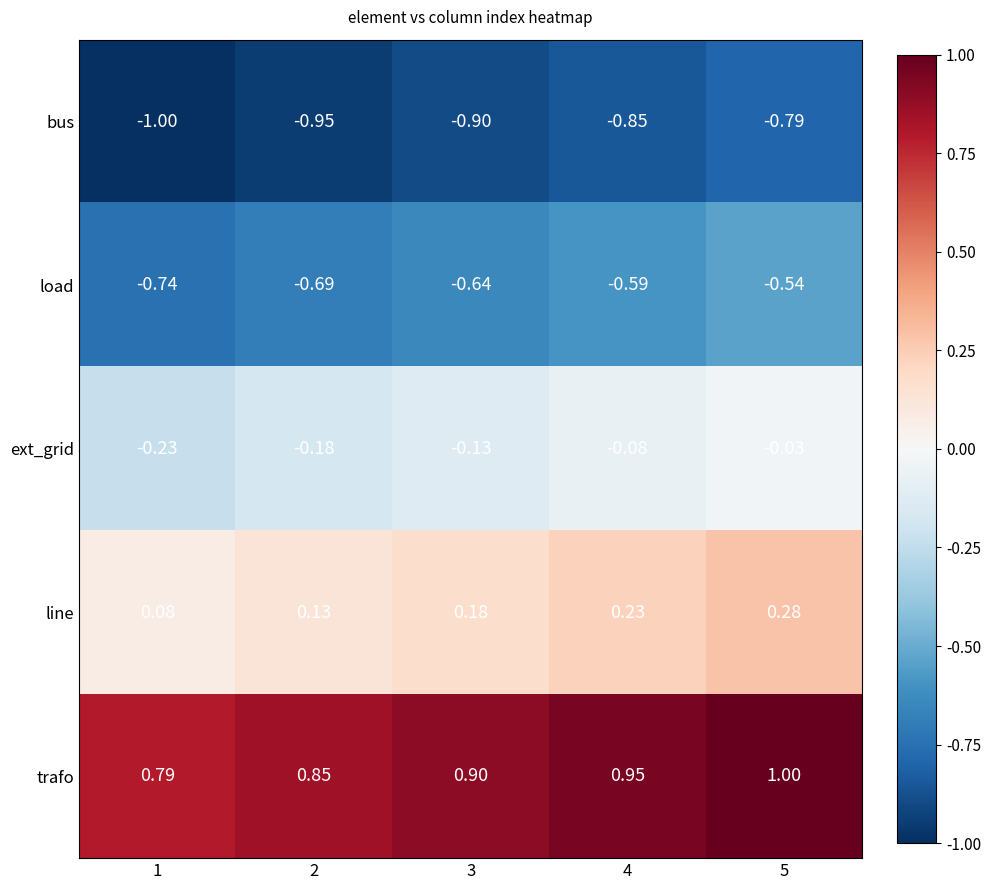

At 5, list the series in order from largest to smallest.

trafo, line, ext_grid, load, bus